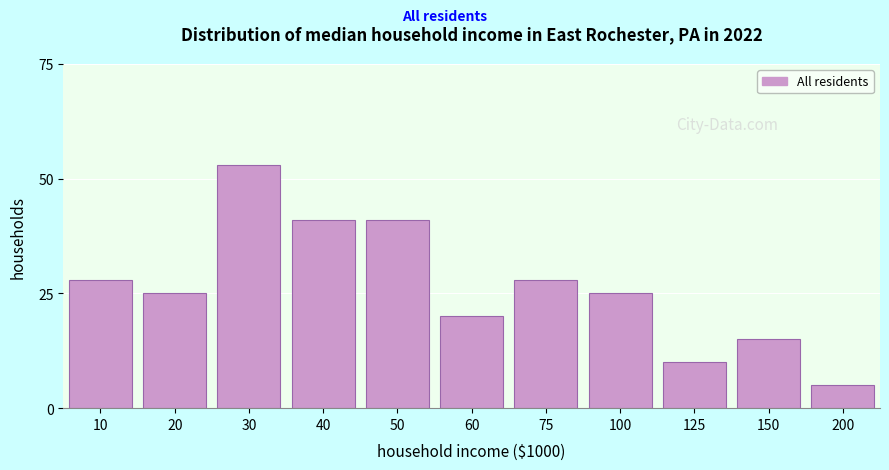

Reading left to right, transcribe all the data shown in this chart.

28	25	53	41	41	20	28	25	10	15	5